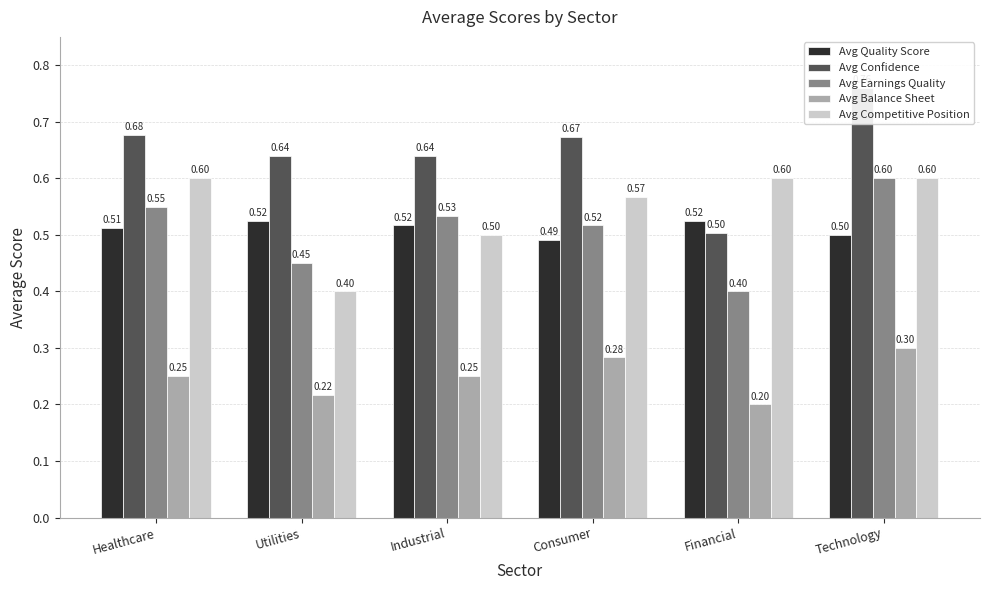

Reading left to right, transcribe all the data shown in this chart.

Avg Quality Score: Healthcare=0.5	Utilities=0.5	Industrial=0.5	Consumer=0.5	Financial=0.5	Technology=0.5
Avg Confidence: Healthcare=0.7	Utilities=0.6	Industrial=0.6	Consumer=0.7	Financial=0.5	Technology=0.8
Avg Earnings Quality: Healthcare=0.6	Utilities=0.5	Industrial=0.5	Consumer=0.5	Financial=0.4	Technology=0.6
Avg Balance Sheet: Healthcare=0.2	Utilities=0.2	Industrial=0.2	Consumer=0.3	Financial=0.2	Technology=0.3
Avg Competitive Position: Healthcare=0.6	Utilities=0.4	Industrial=0.5	Consumer=0.6	Financial=0.6	Technology=0.6